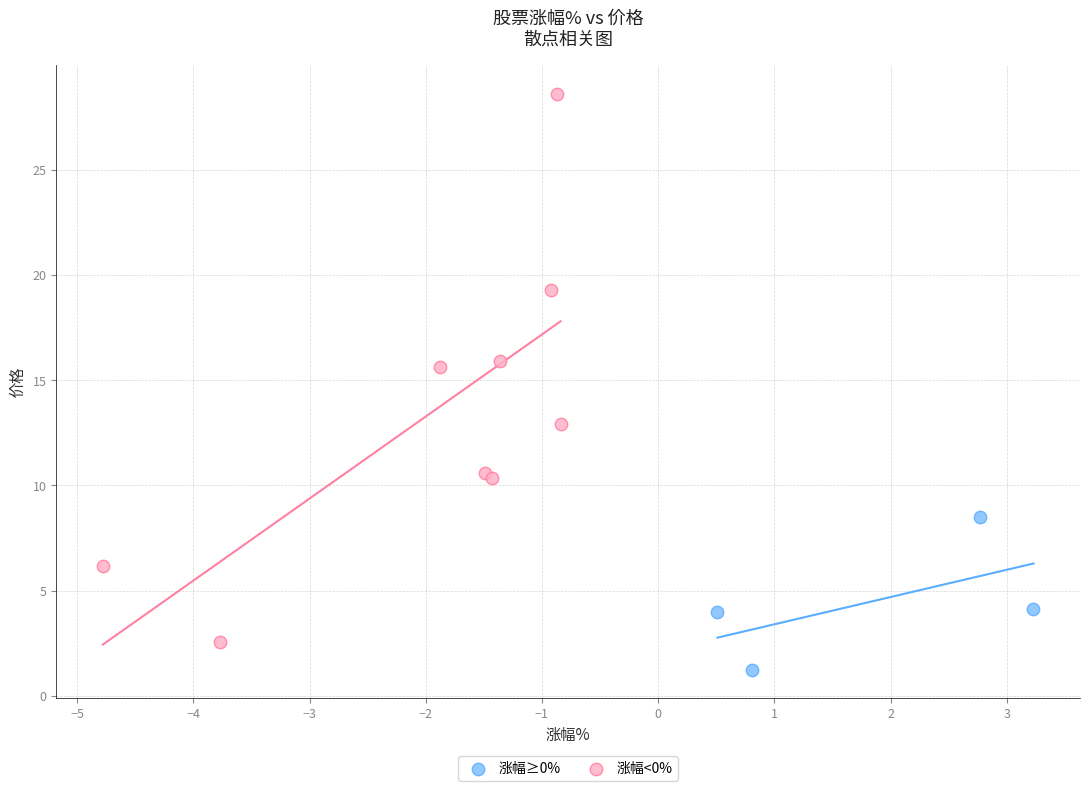

Which series has the largest Y range (max minus min)?

涨幅<0%